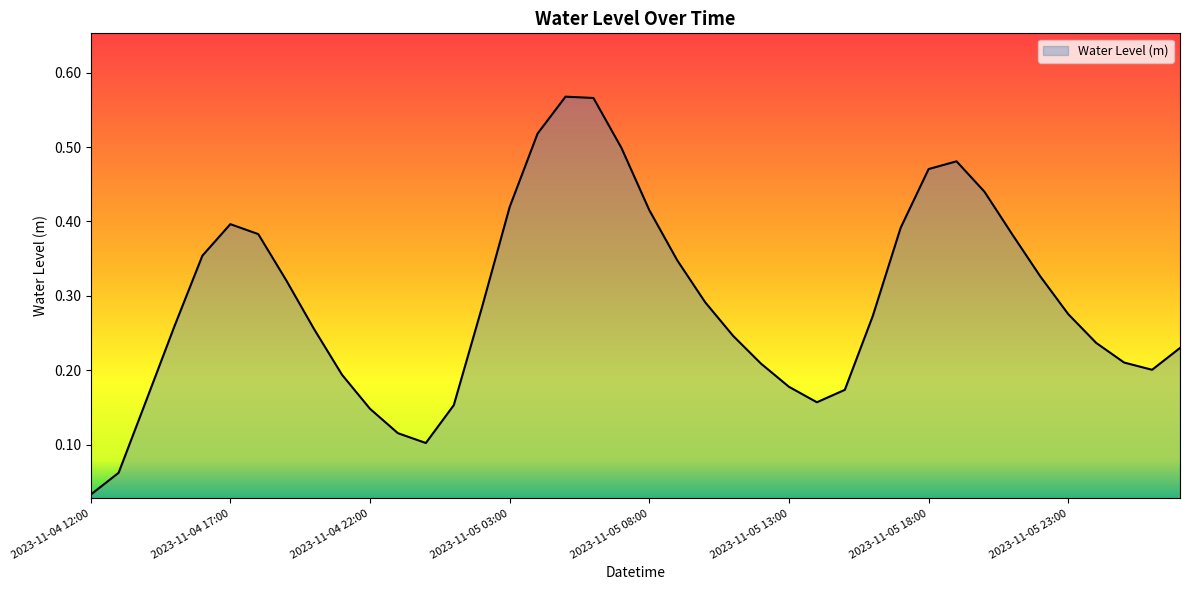

True or false: the data has more than 0 interior local peaks.

True